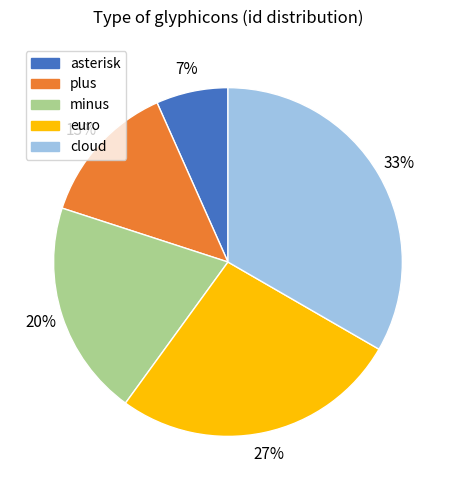

To the nearest percent, what is the average slice percentage?

20%